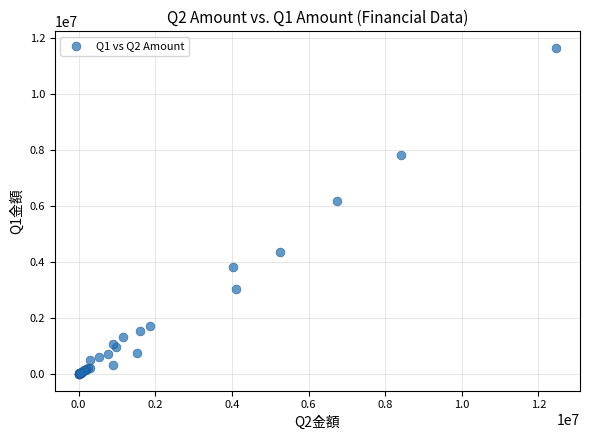

What Y value in the scatter plot is closest to 5834591?

6180122